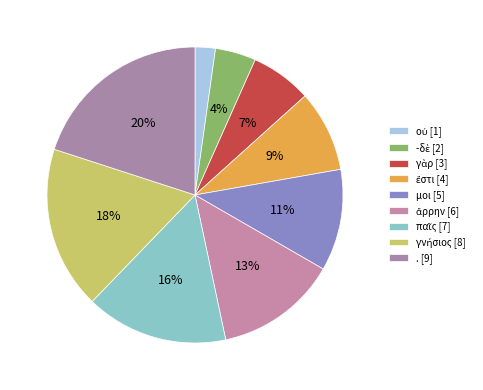

What percentage do . and ἄρρην together represent?

33.3%